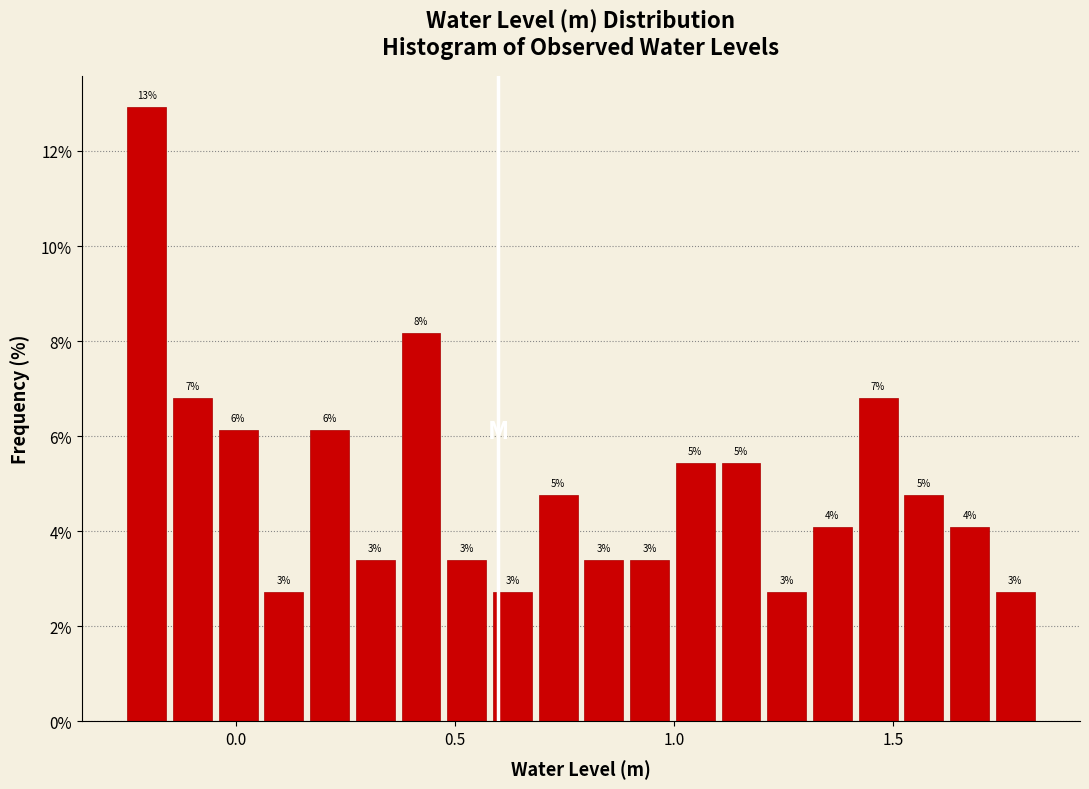

Read against the x-axis, roughly where is the centre of the tallest bar?

-0.20